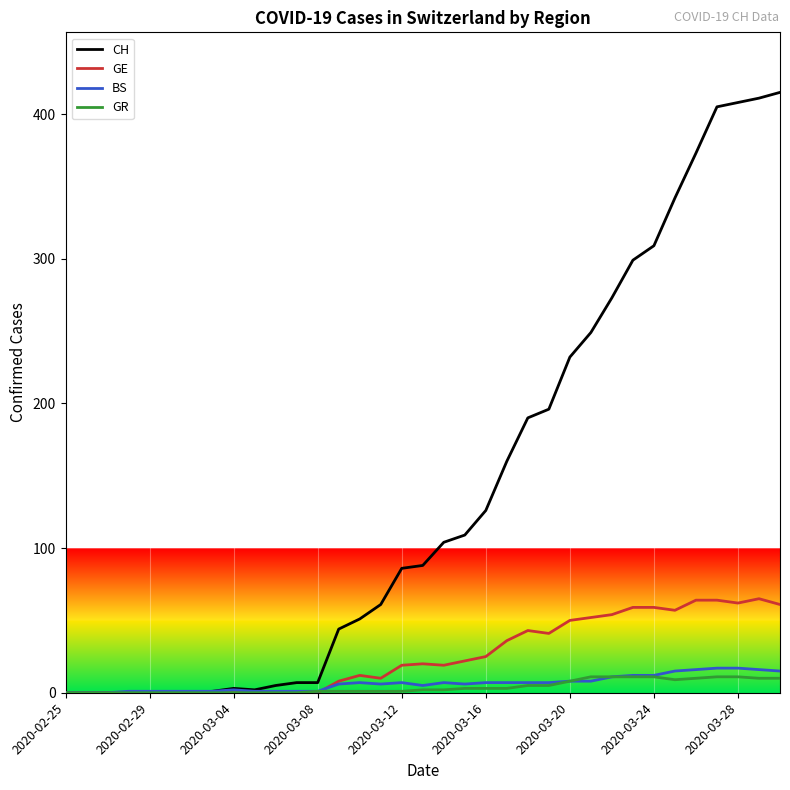

Which series has the widest spread of values?

CH